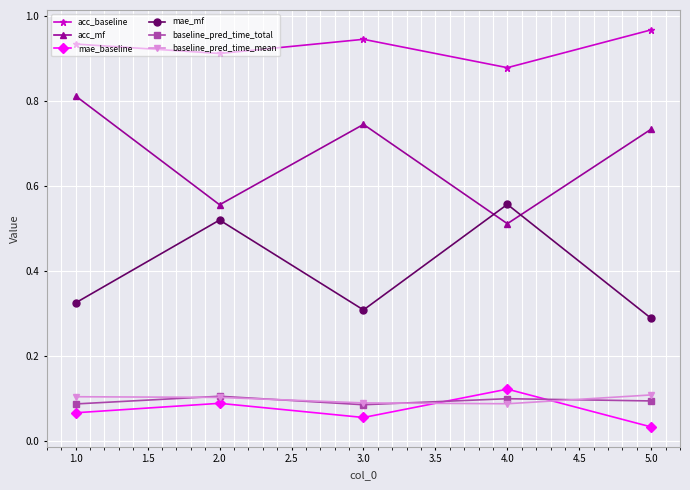

How many series are shown in this chart?

6